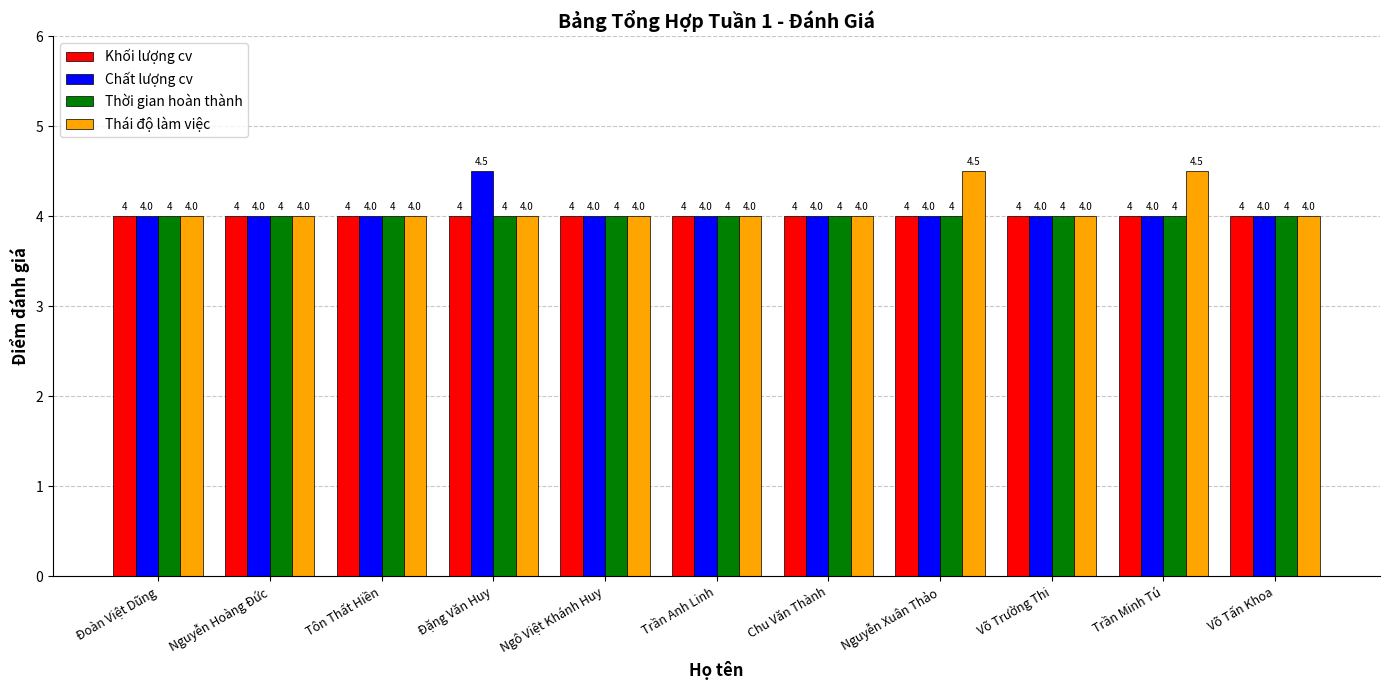

How many categories are shown in the chart?

11